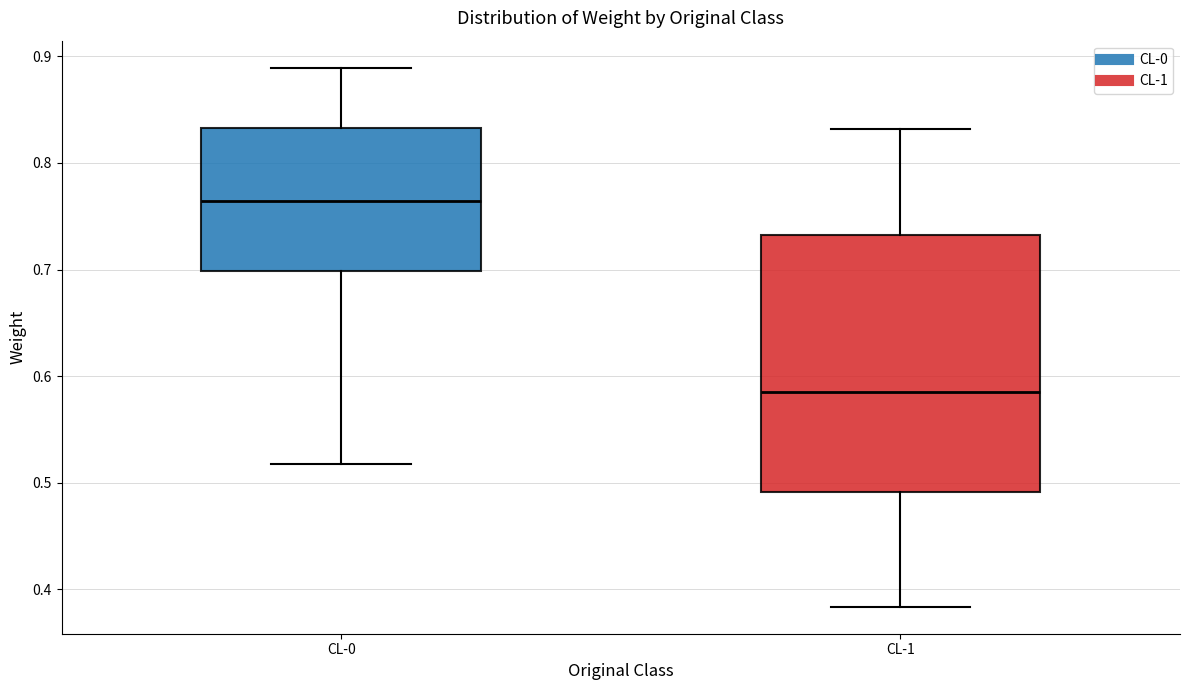

Where does the median line of the box for CL-0 sit on the y-axis? The values are not printed on the chart, so give them approximately, as read against the axis.

0.76